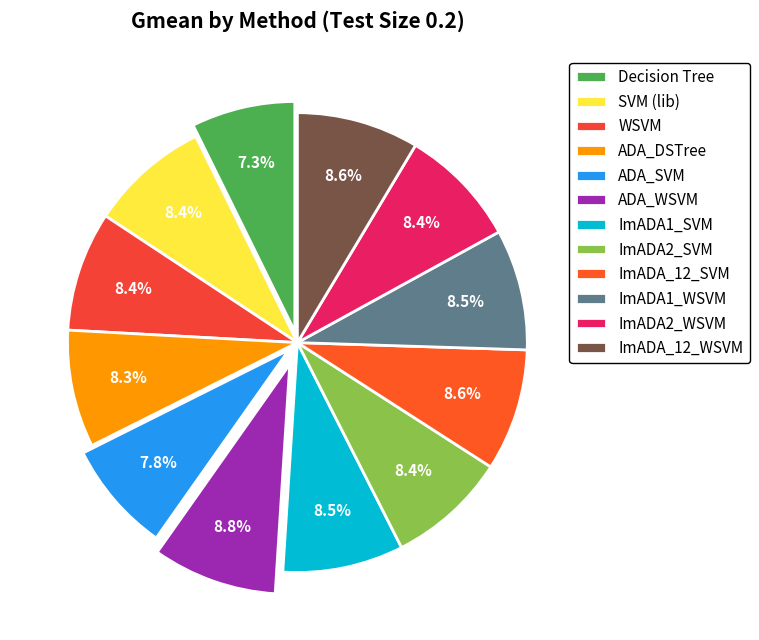

The ImADA_12_SVM slice represents 1% of the pie. True or false?

False